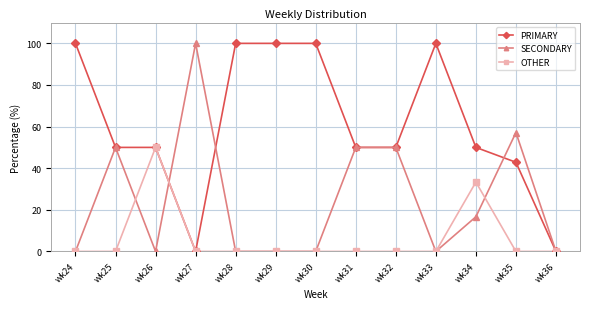

Where is OTHER nearest to the value 25?

wk34